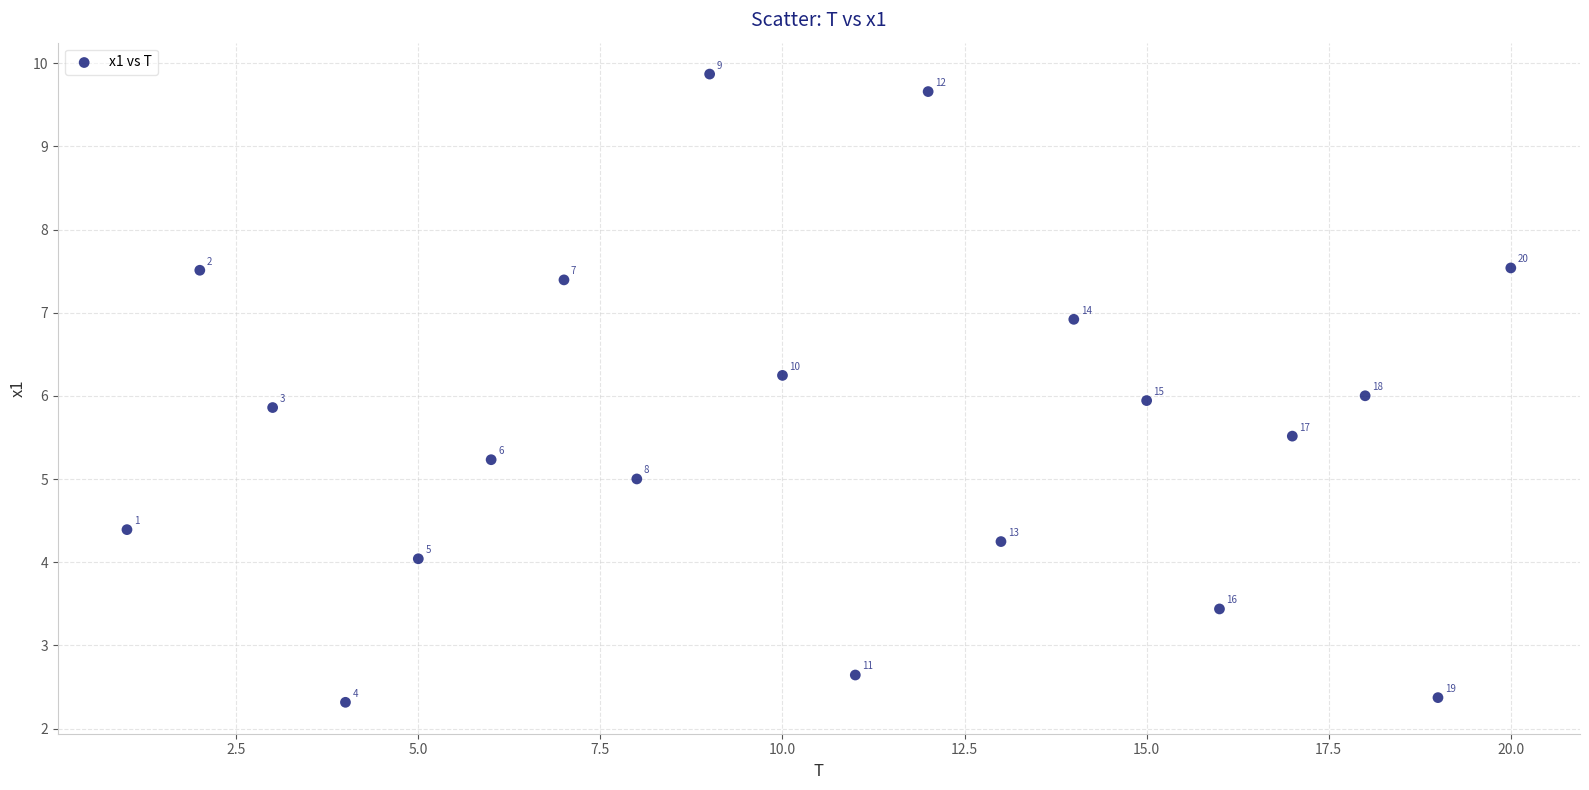

What is the range of X values (max minus min)?

19.0